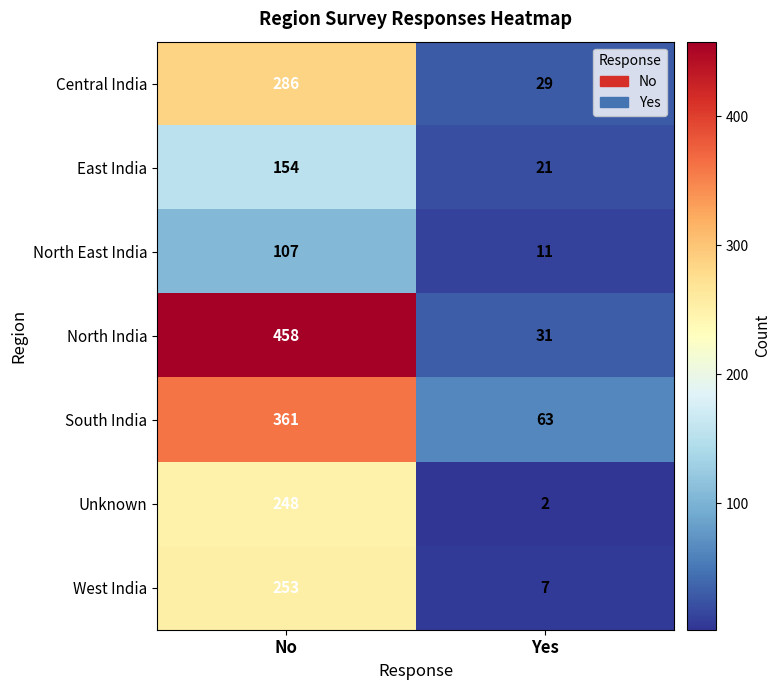

What is the sum of all West India values?

260